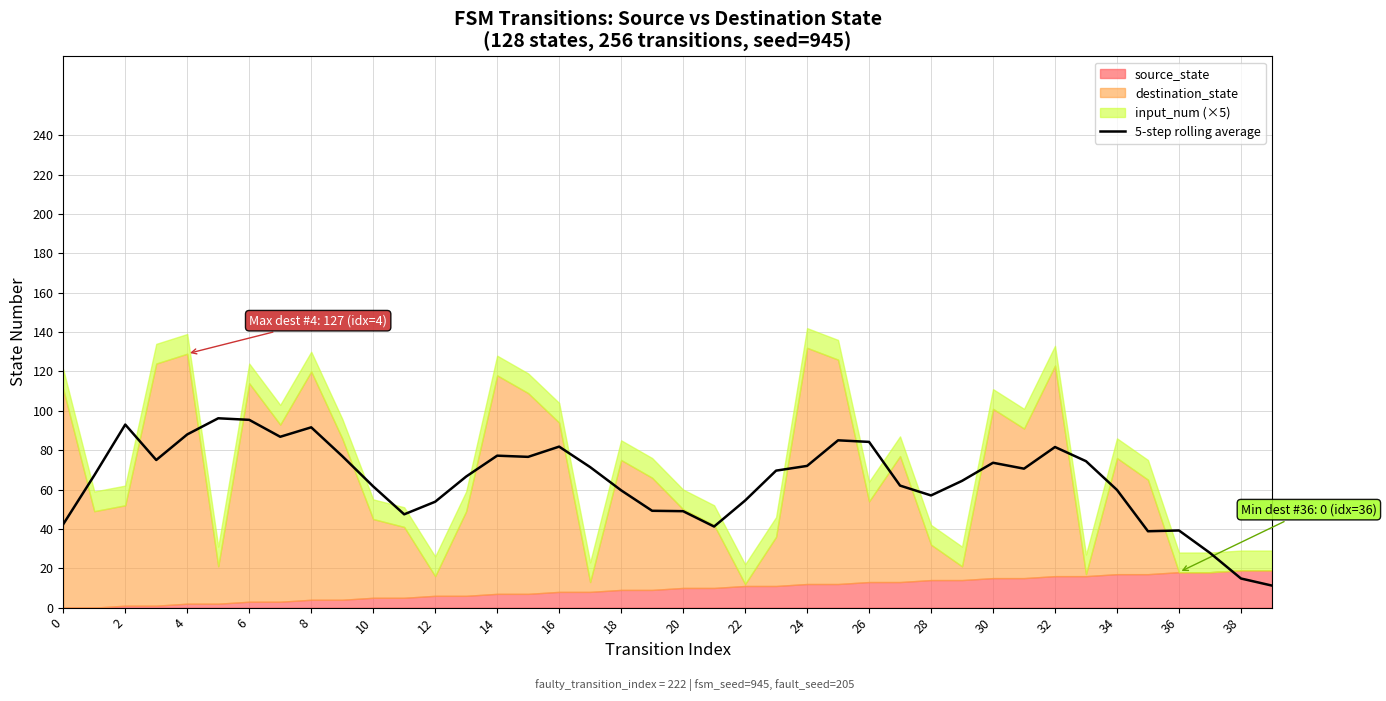

Is it true that 5-step rolling average equals 80.3 at 10?

False